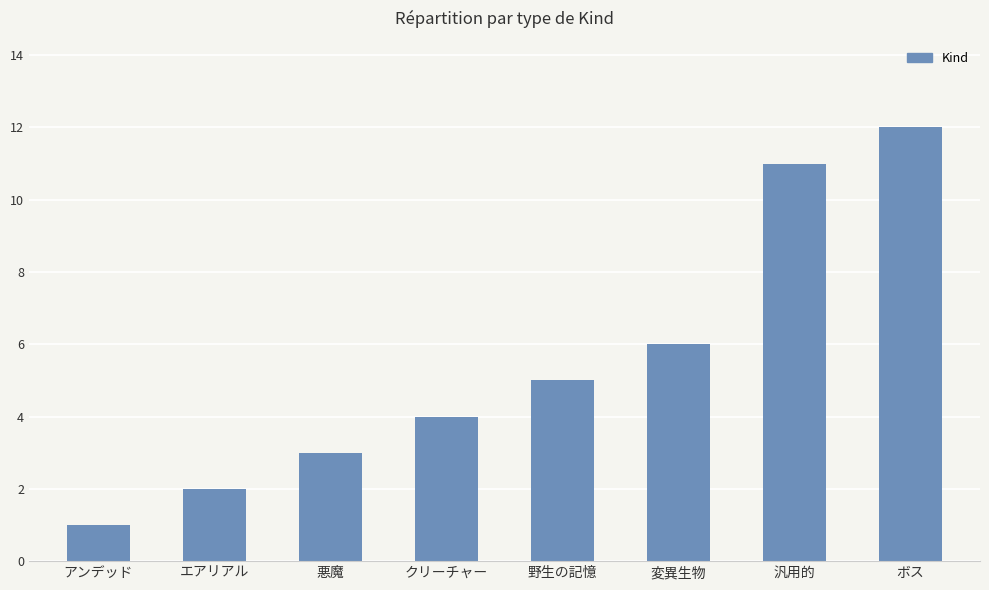

What is the approximate value at 変異生物, to the nearest 10?

10